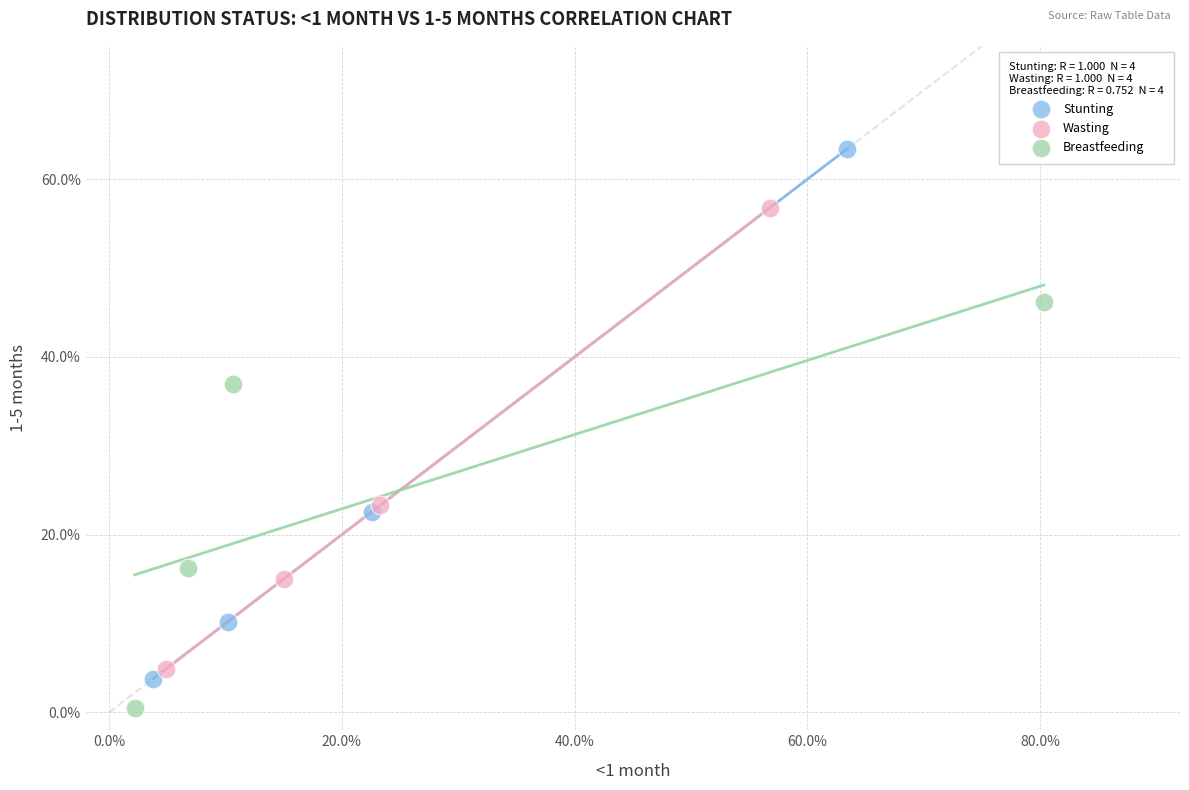

Which series contains the lowest Y value?

Breastfeeding